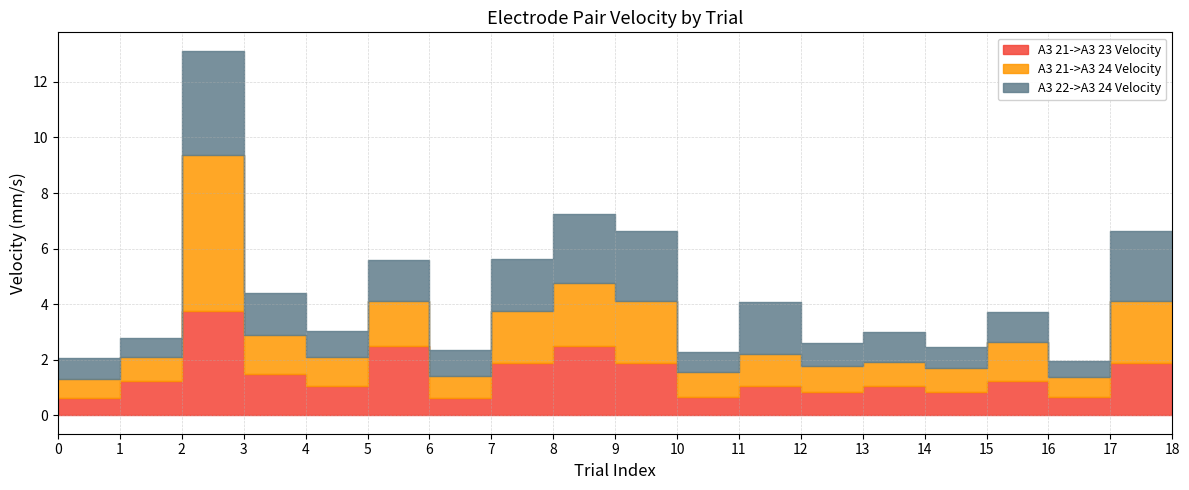

What is the value of the A3 21->A3 24 Velocity point at the 16th from the left?

1.4